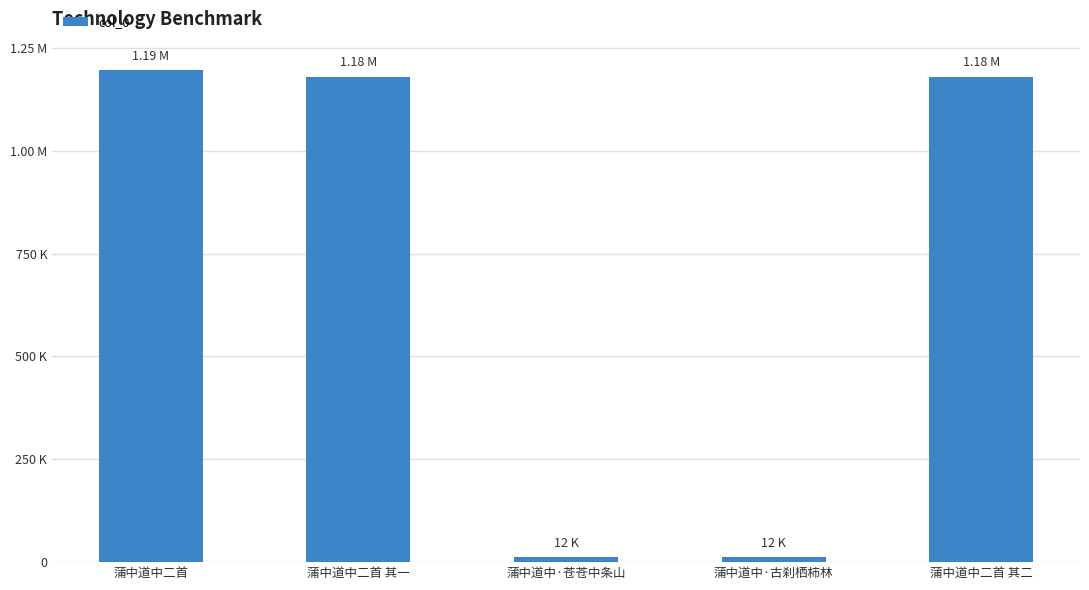

Does the chart contain any negative values?

No